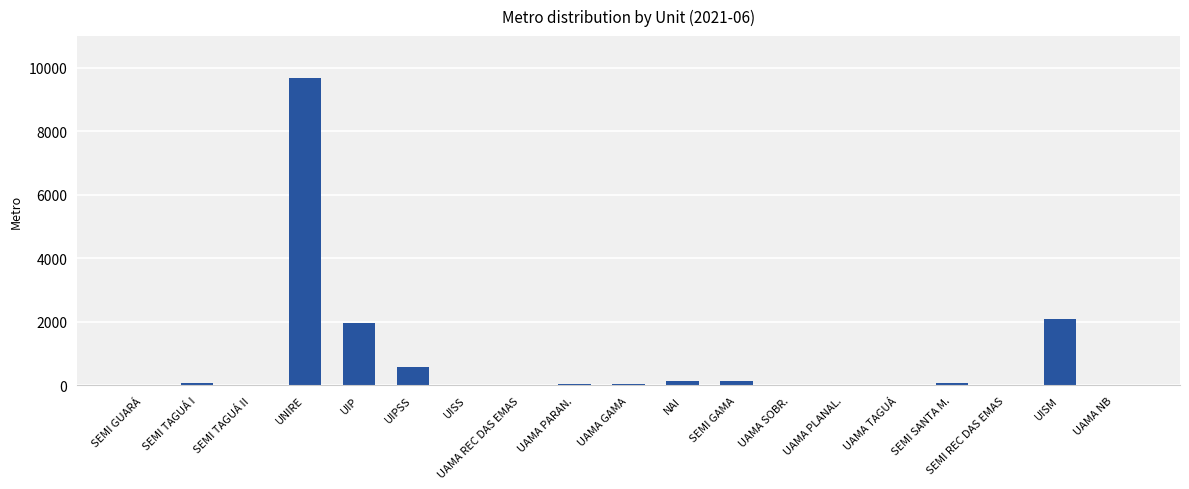

The chart shows a value of 30 at UAMA PARAN.. True or false?

True